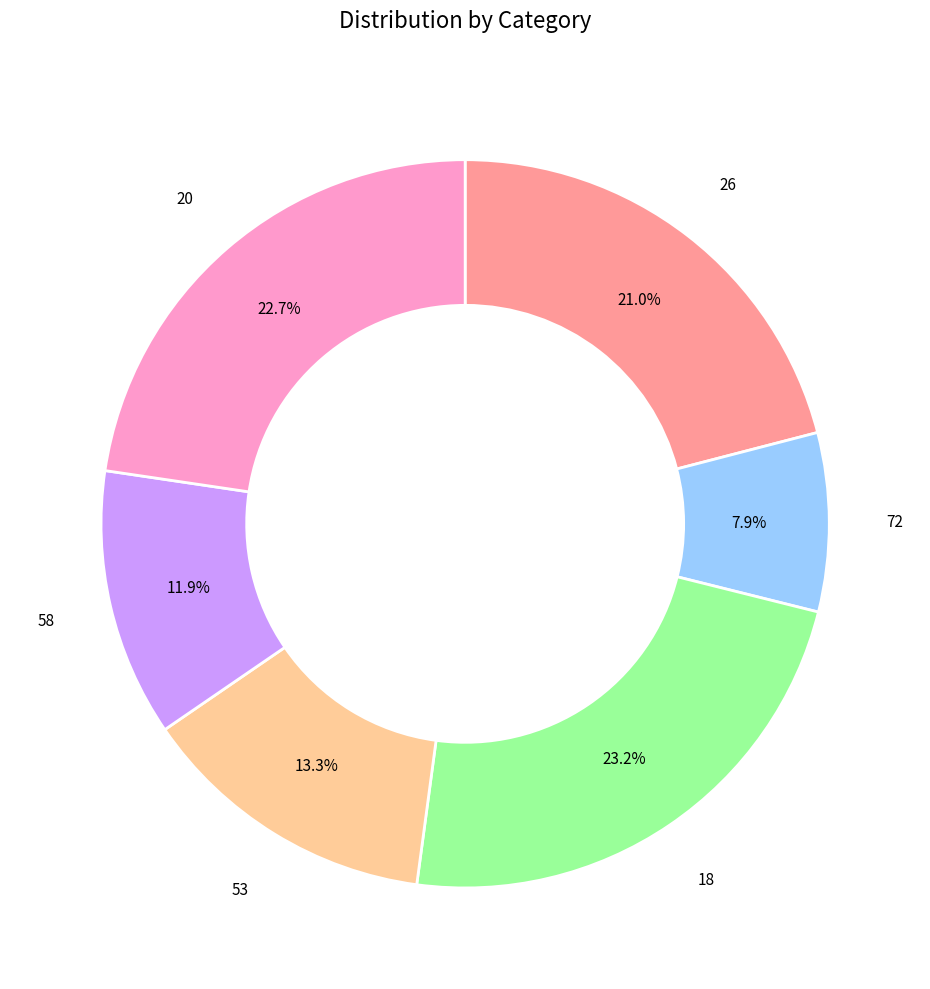

Count the number of slices in the pie.

6